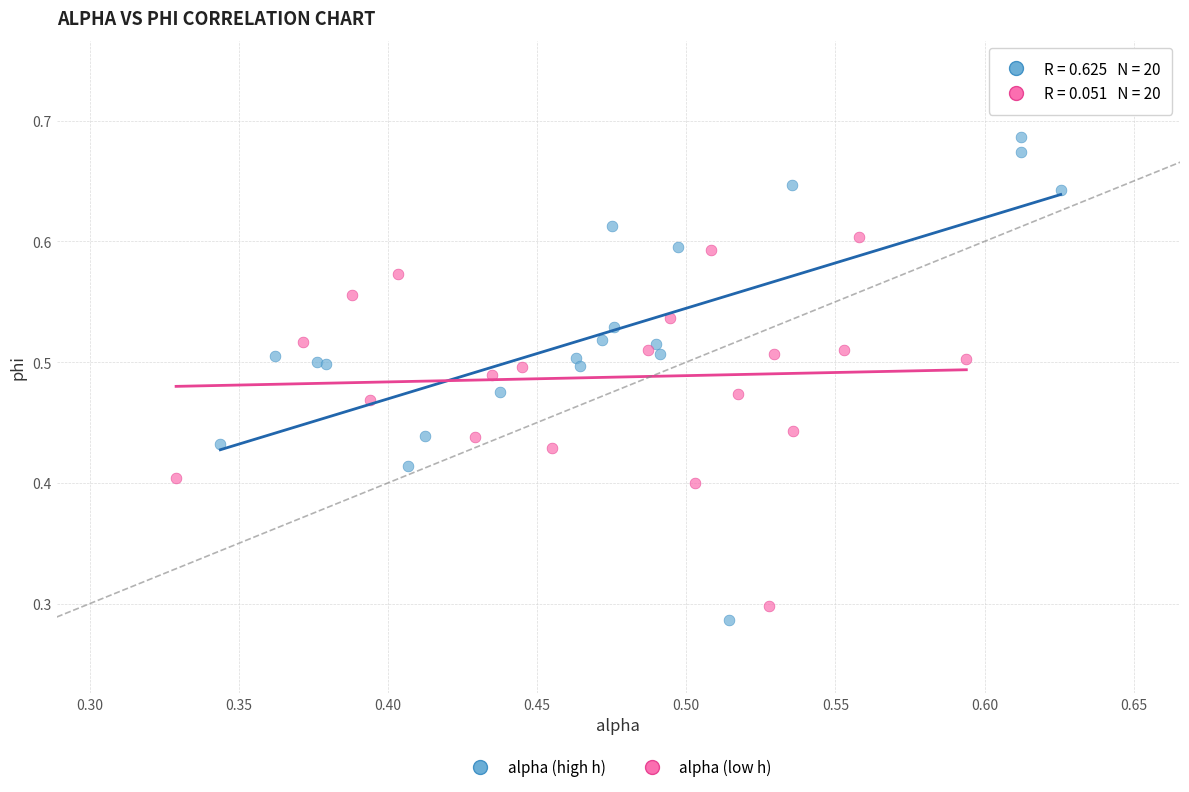

Which series reaches the maximum Y coordinate?

alpha (high h)